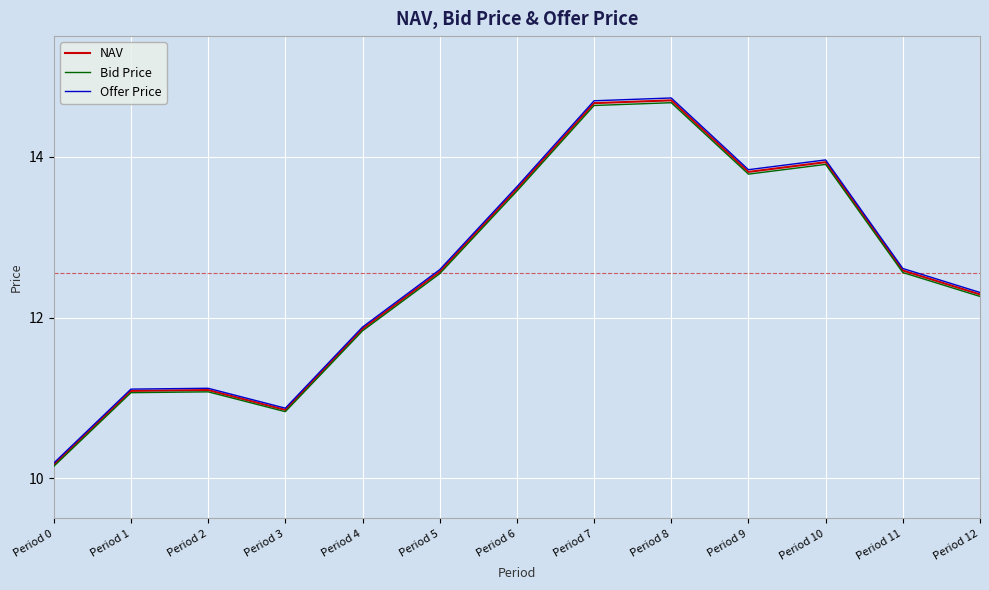

True or false: Offer Price has more than 1 interior local peaks.

True